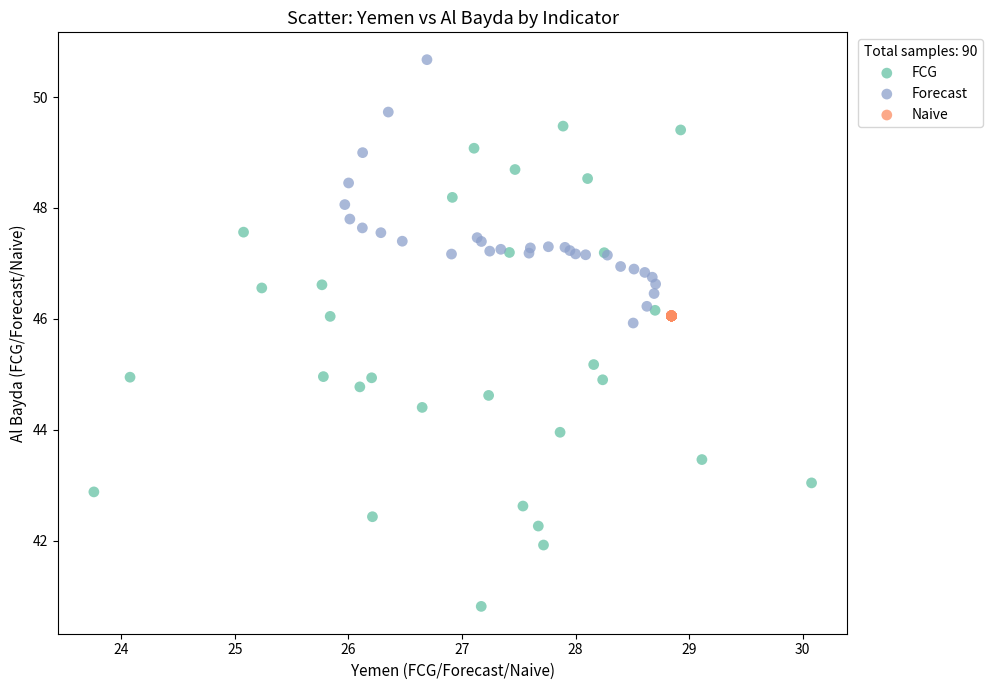

Which series reaches the minimum Y coordinate?

FCG